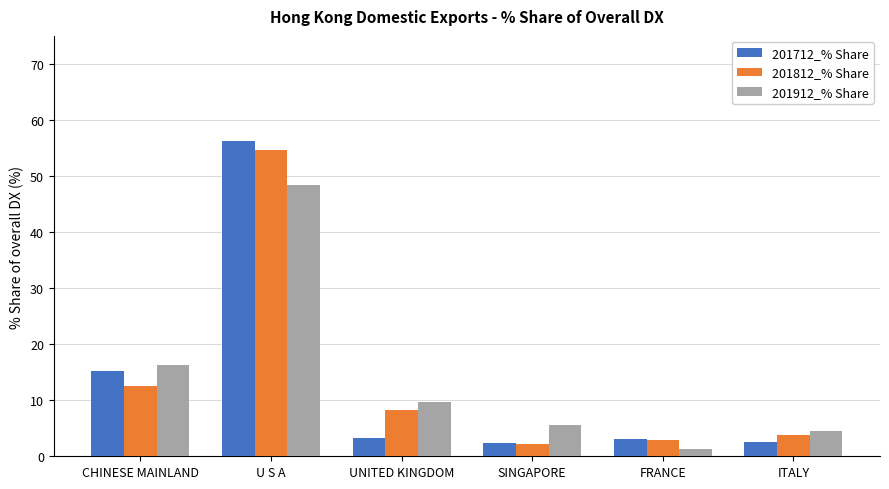

How many values in the 201912_% Share series are below 9?

3